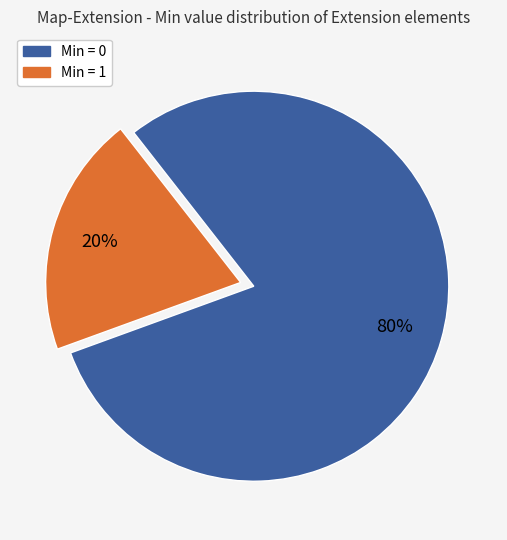

To the nearest percent, what is the difference between the largest and smallest slice percentages?

60%